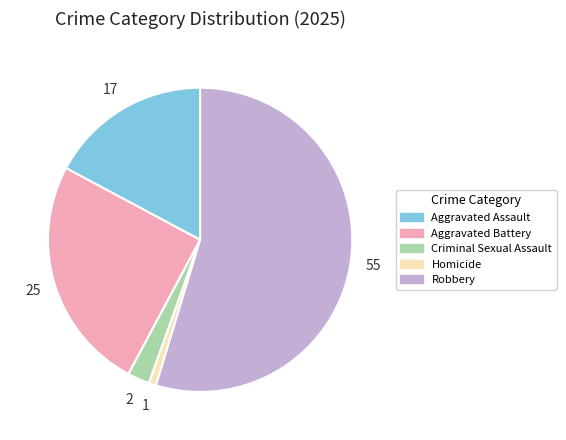

The Homicide slice represents 1% of the pie. True or false?

True